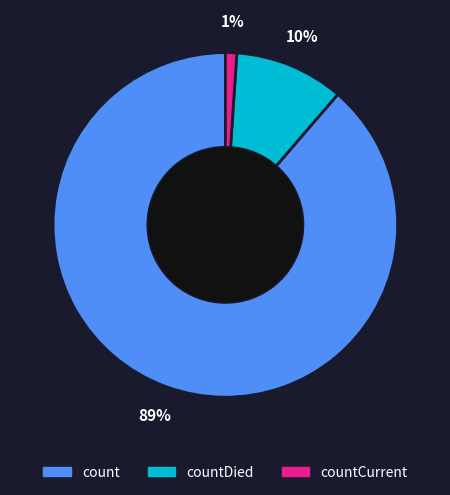

Which has a higher value, countDied or countCurrent?

countDied